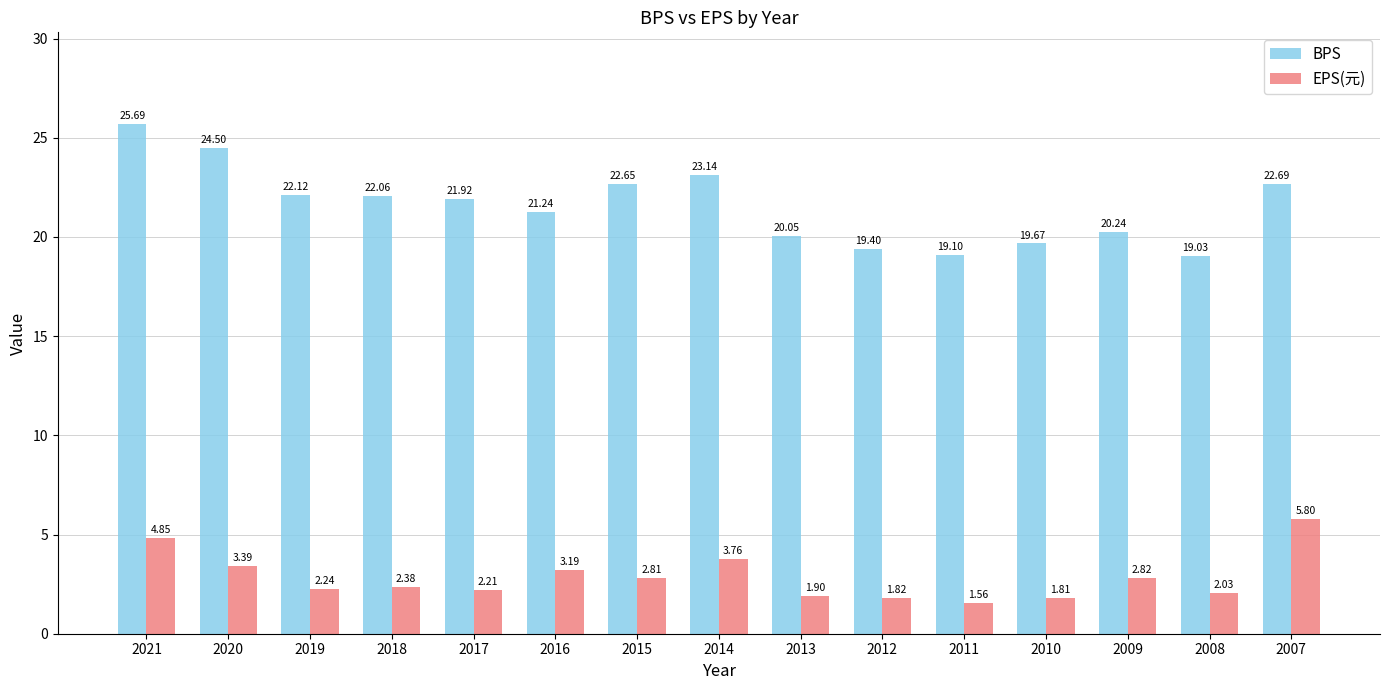

Where does the BPS series first go above 21?

2021